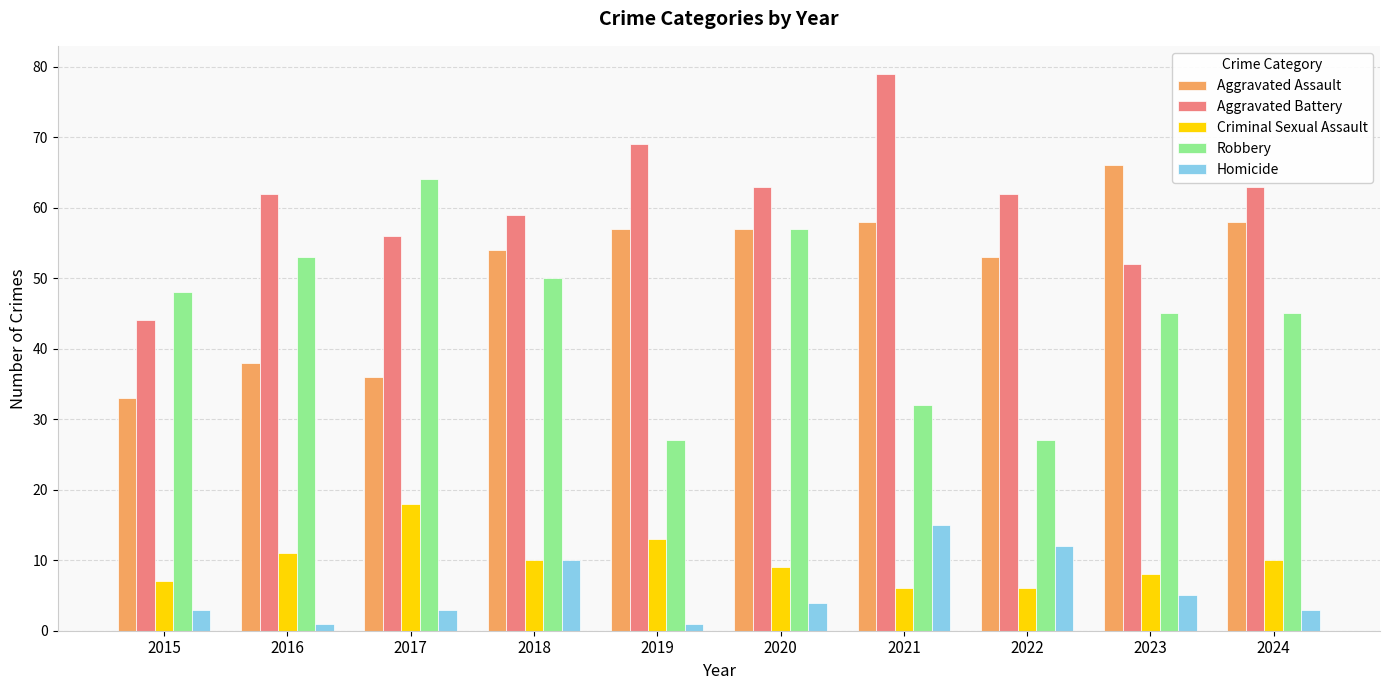

Between 2017 and 2024, which series saw the biggest shift?

Aggravated Assault